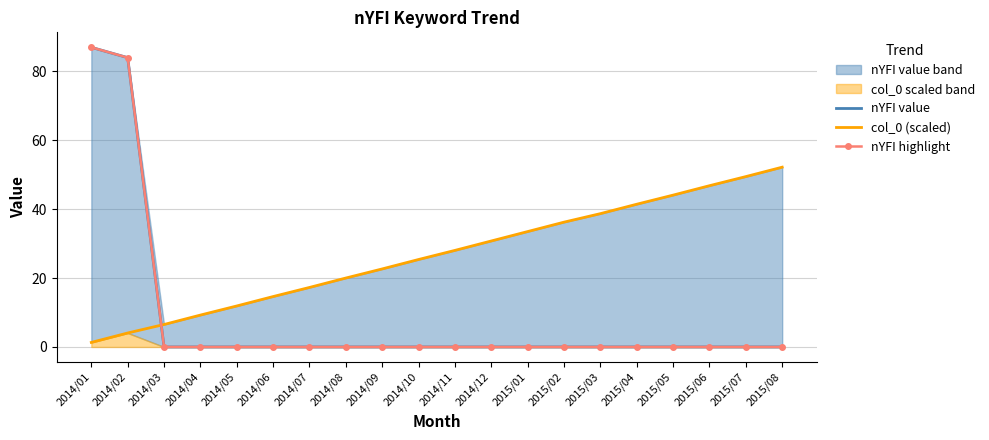

What is the difference between the second highest and second lowest values in the col_0 (scaled) series?

45.4